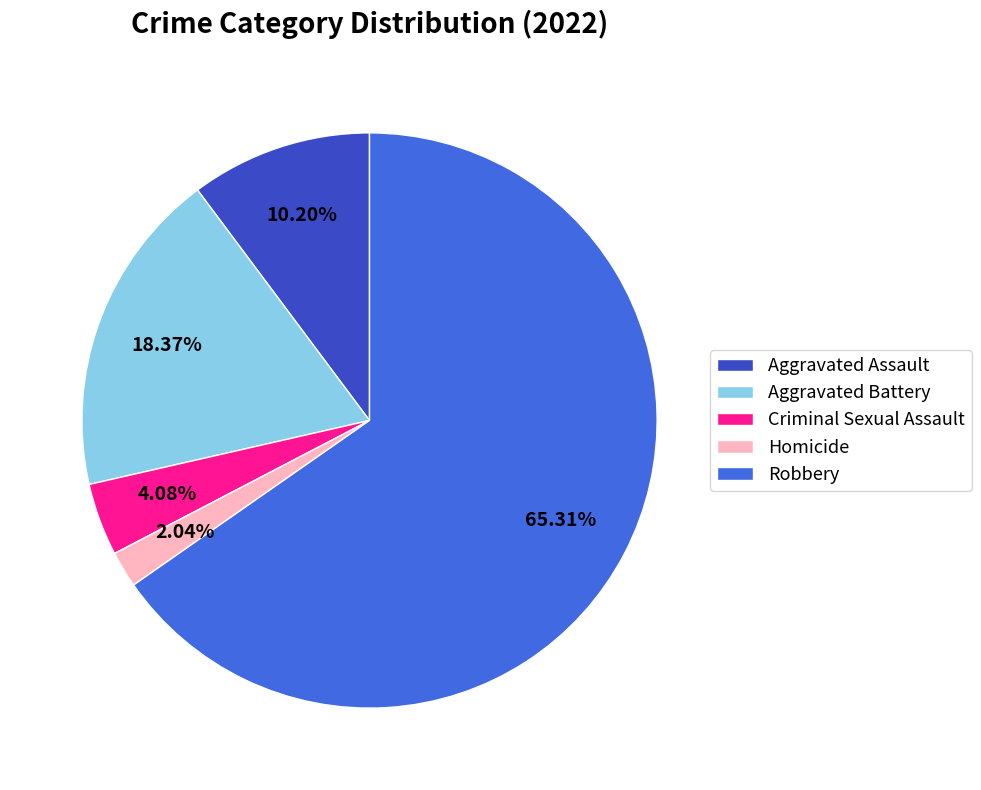

Combined, do Homicide and Aggravated Assault account for over 50%?

No